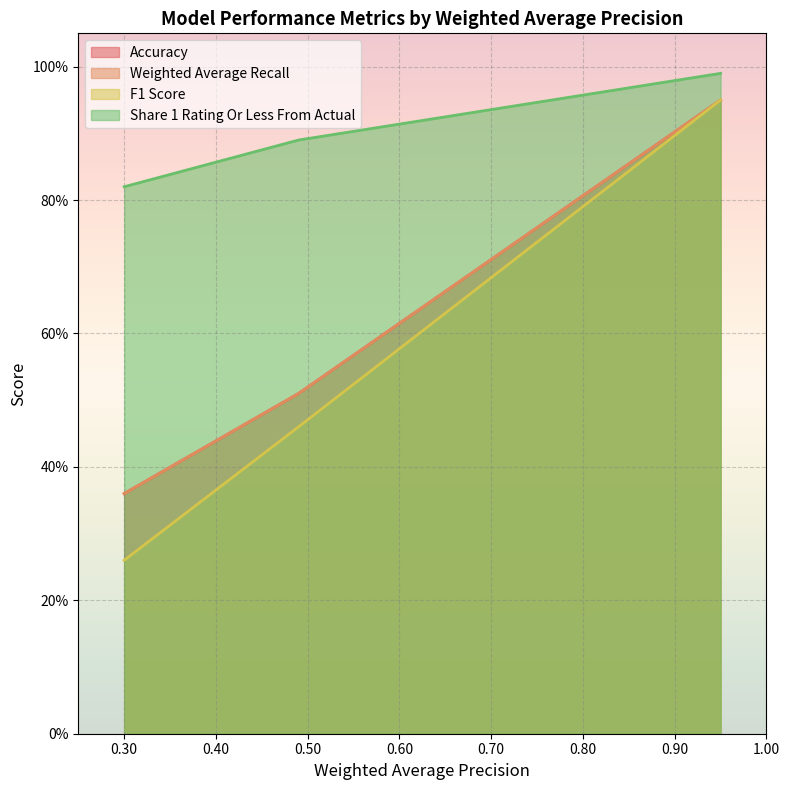

Reading left to right, what are all the values shown in this chart?

Accuracy: 0.4	0.5	0.9	0.9
Weighted Average Recall: 0.4	0.5	0.9	0.9
F1 Score: 0.3	0.5	0.9	0.9
Share 1 Rating Or Less From Actual: 0.8	0.9	1.0	1.0